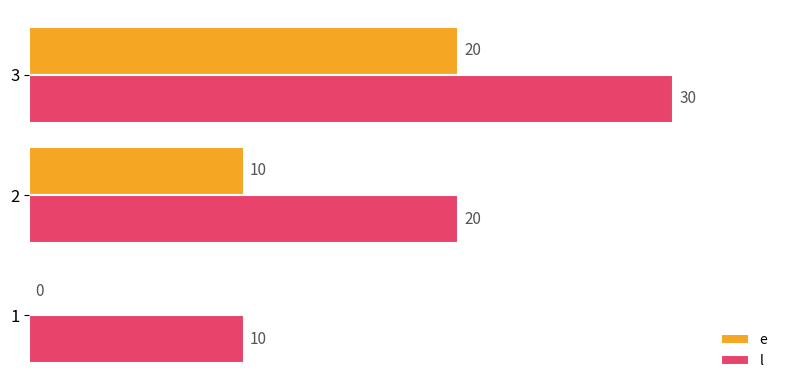

What is the approximate value of l at 1?

10